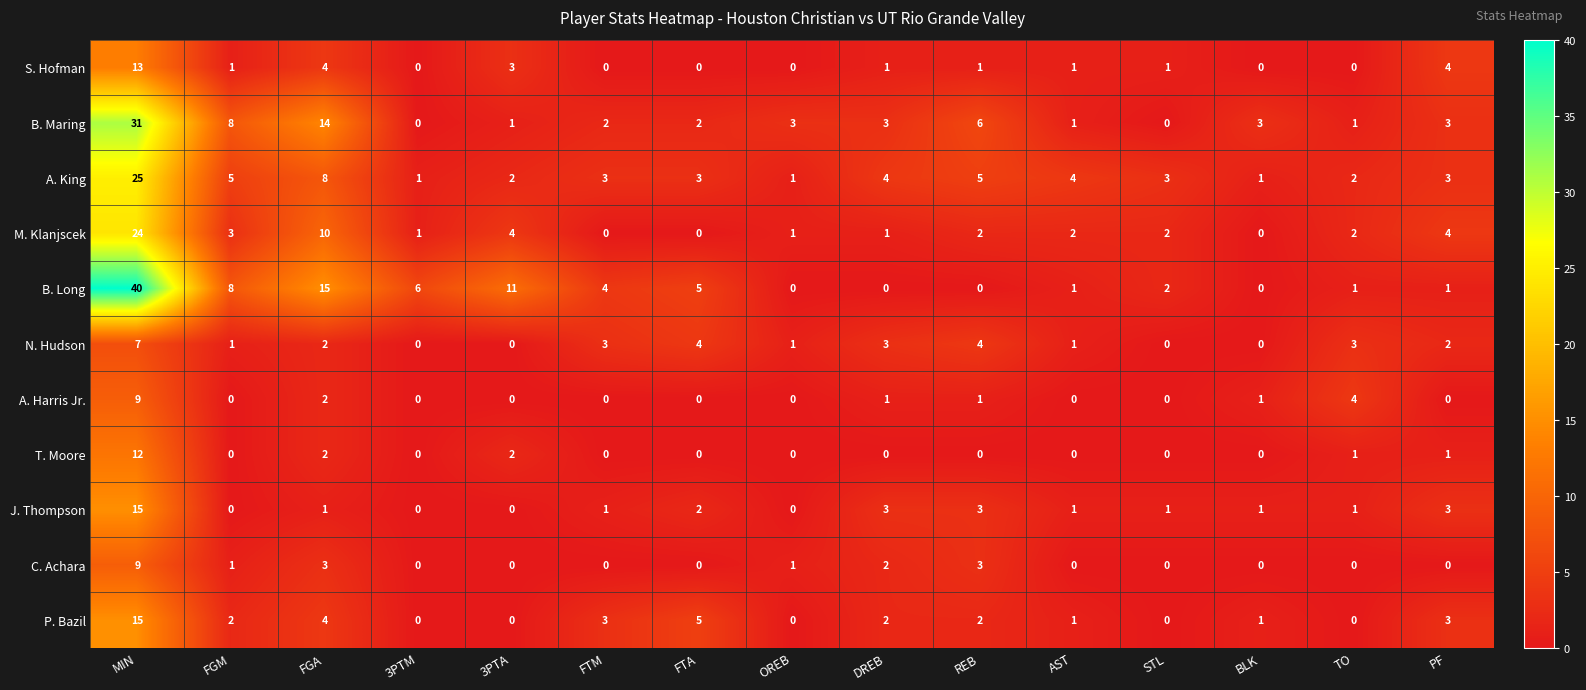

What is the total value across all series at OREB?

7